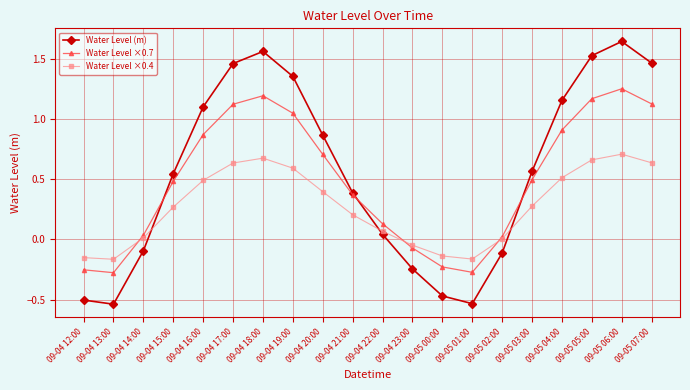

What is the total value across all series at 09-04 20:00?

2.0